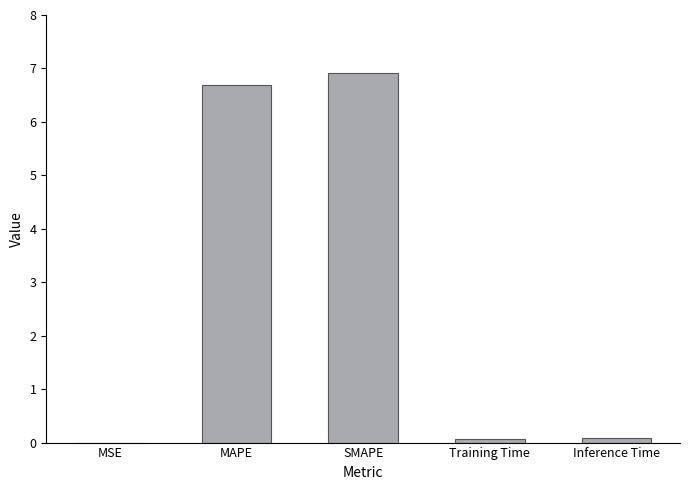

Is it true that the value at SMAPE is 10.9?

False